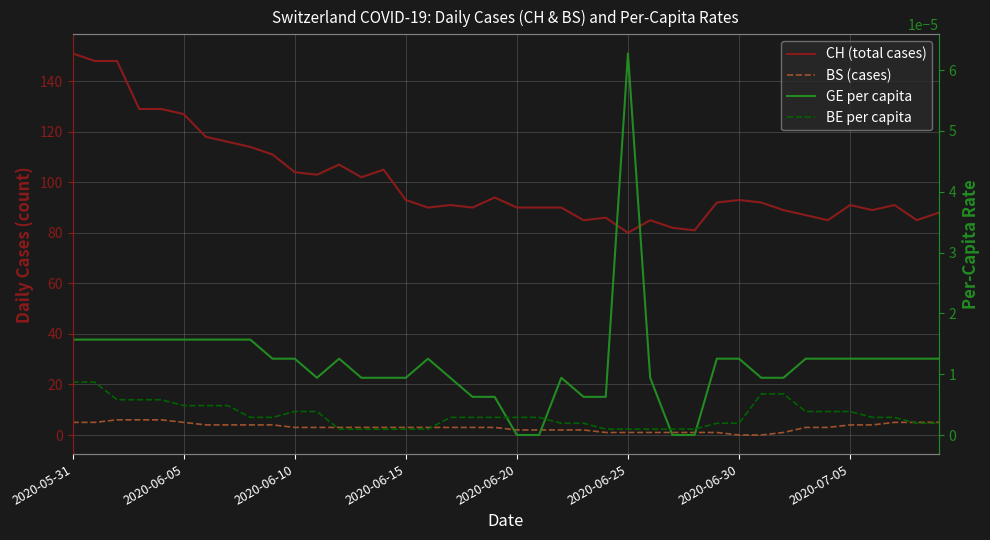

Is it true that CH (total cases) equals 133.6 at 39?

False